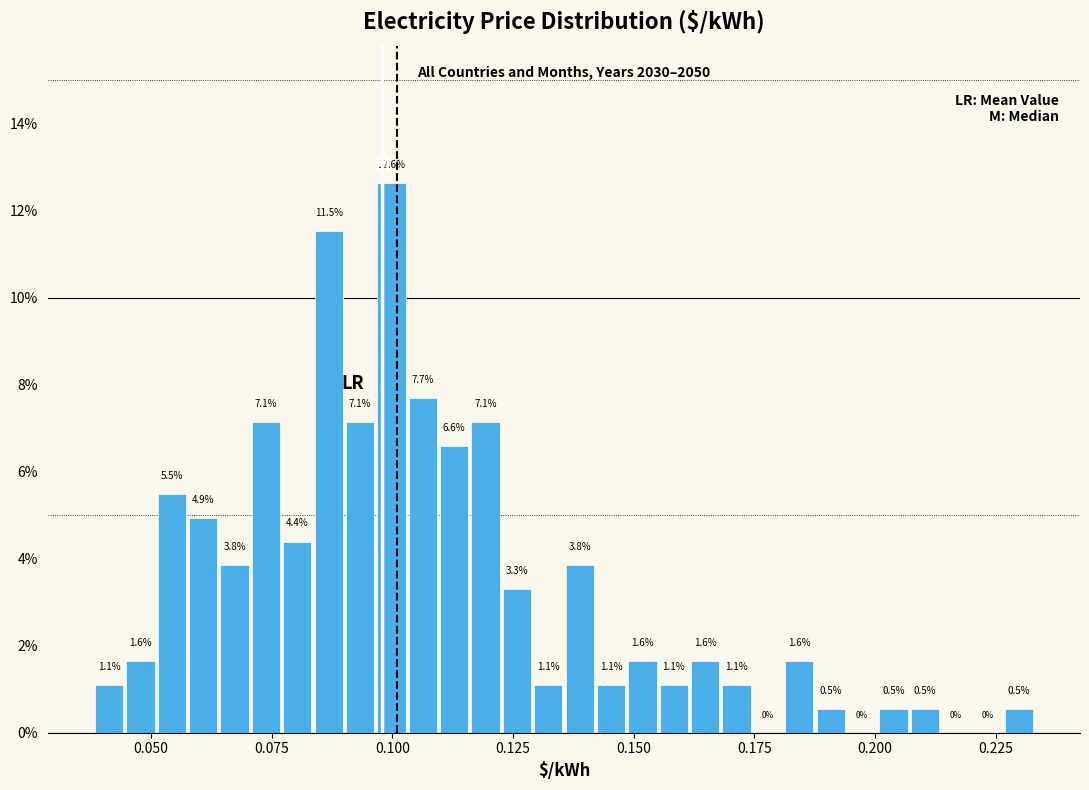

Around what value on the x-axis is the tallest bar? Give the approximate position of its centre, as read against the axis.

0.100